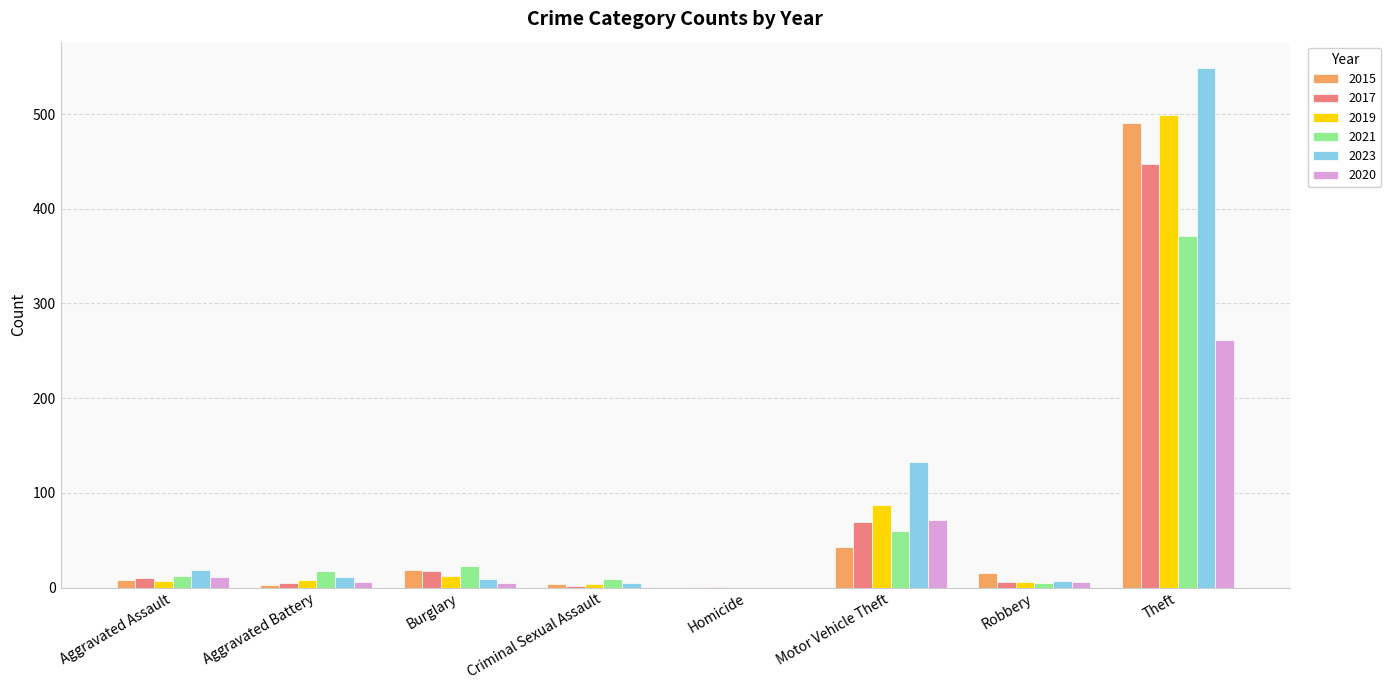

True or false: 2015 has a value of 67 at Motor Vehicle Theft.

False